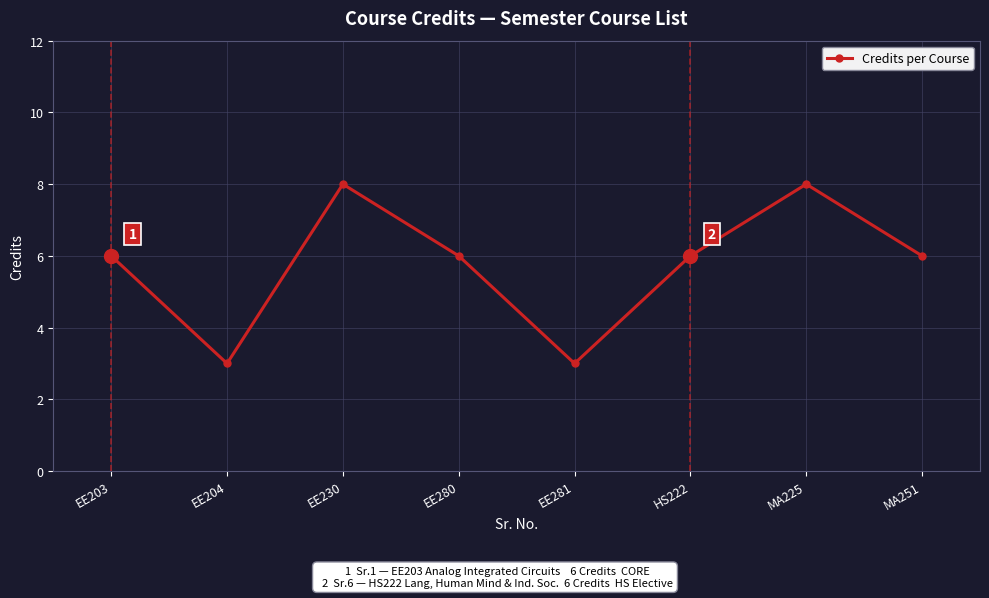

Reading left to right, transcribe all the data shown in this chart.

6	3	8	6	3	6	8	6